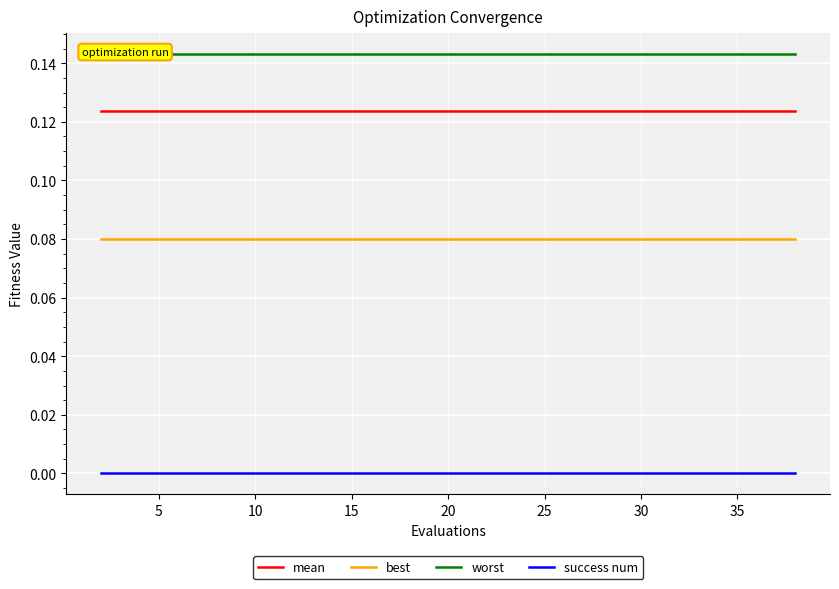

True or false: mean and best intersect in this chart.

False